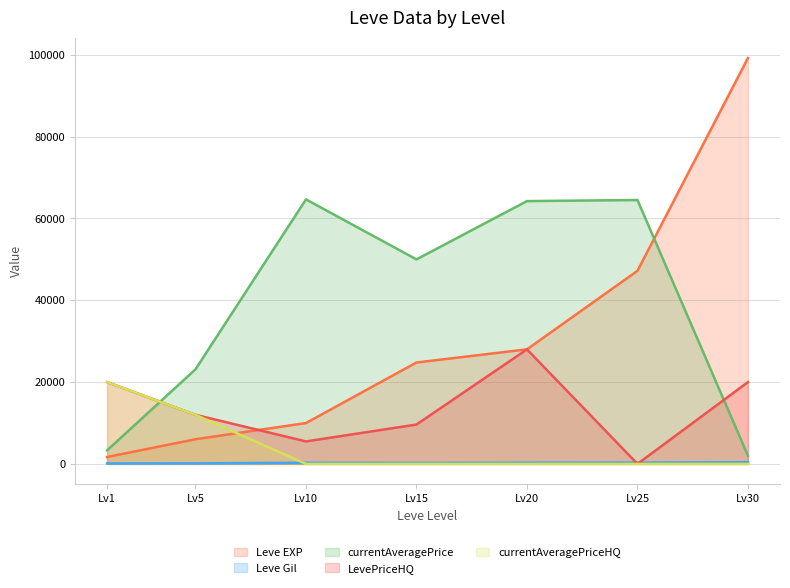

What is the difference between the maximum and minimum values in the Leve Gil series?

301